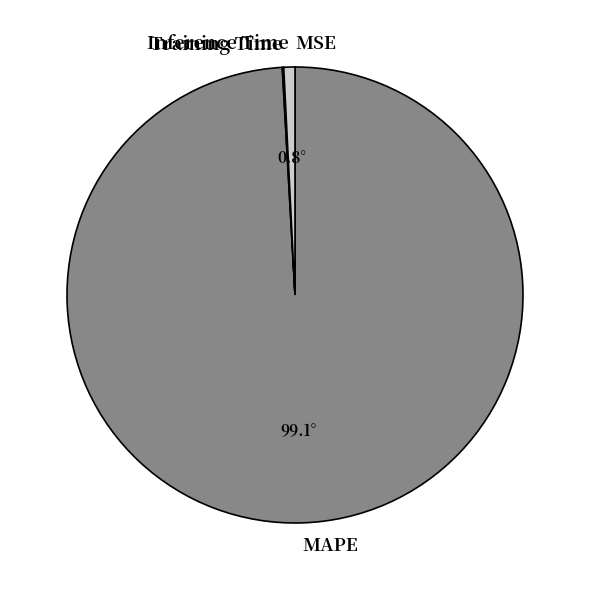

Which category accounts for the majority?

MAPE